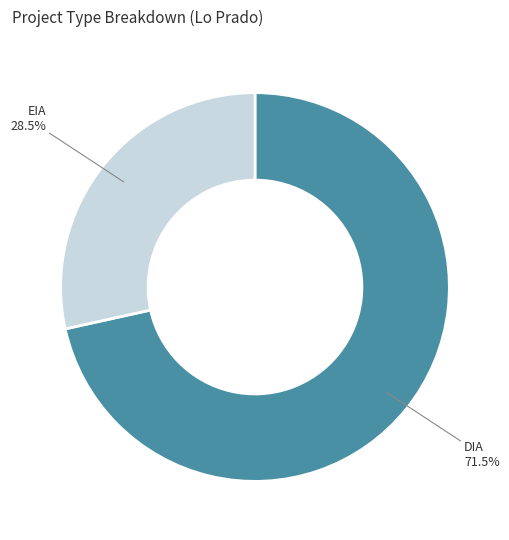

What portion of the pie excludes DIA?

28.5%